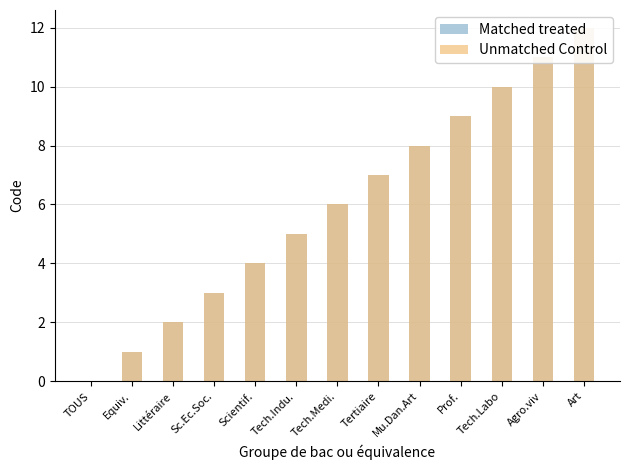

What is the difference between the Matched treated values at Equiv. and Agro.viv?

10